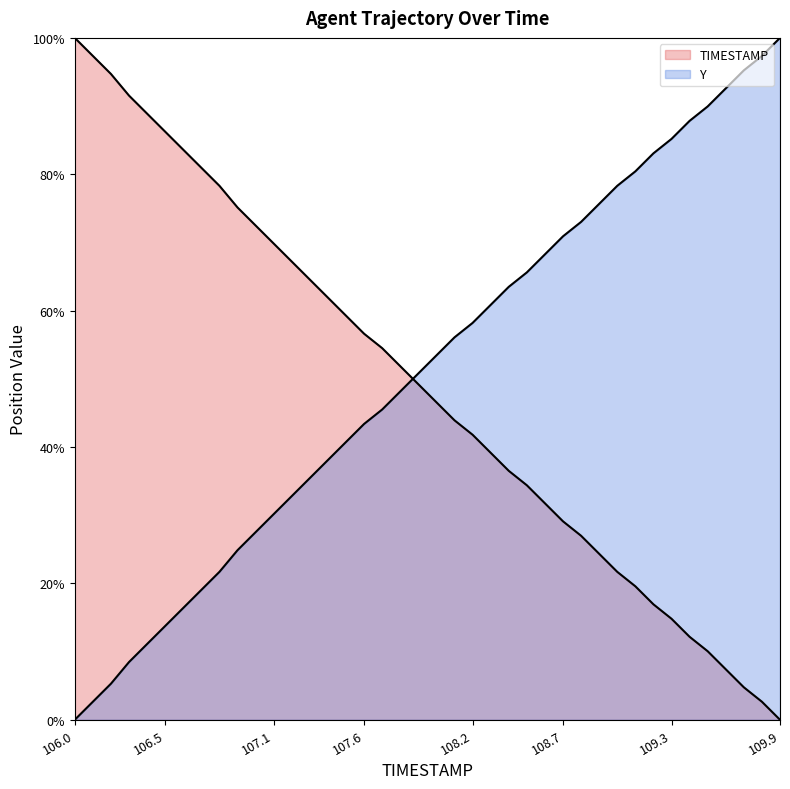

What position from the right is 106.2?

38